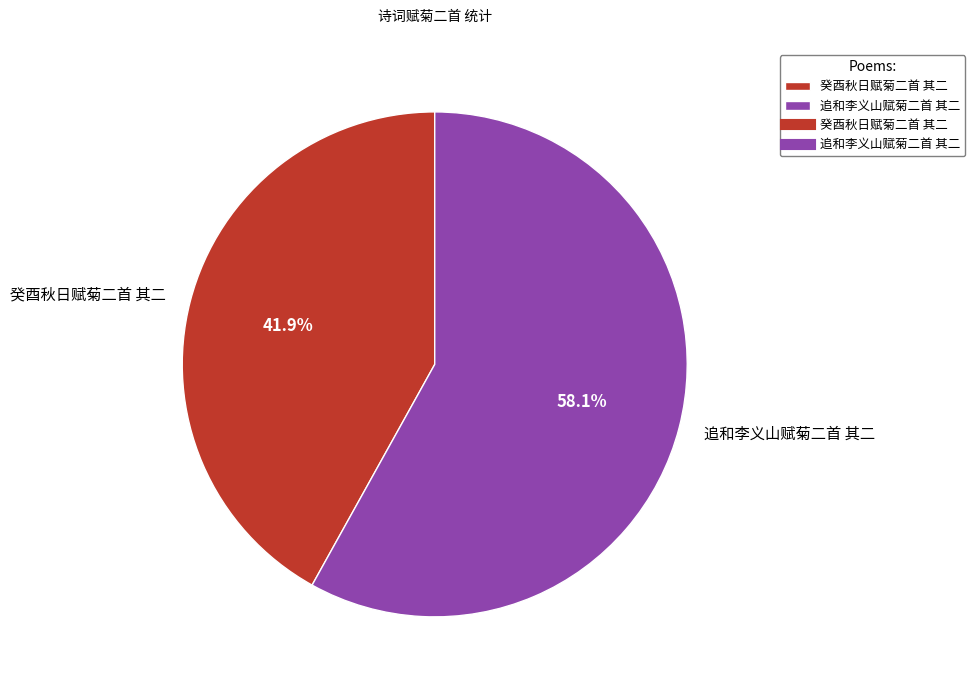

What is the smallest slice in the pie chart?

癸酉秋日赋菊二首 其二